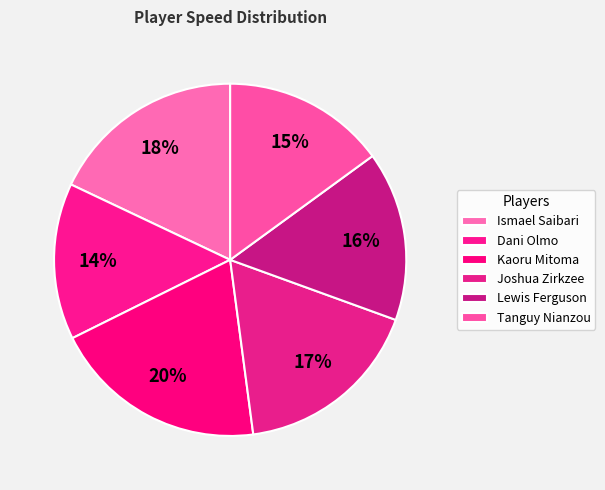

To the nearest percent, what is the combined percentage of Joshua Zirkzee and Dani Olmo?

32%